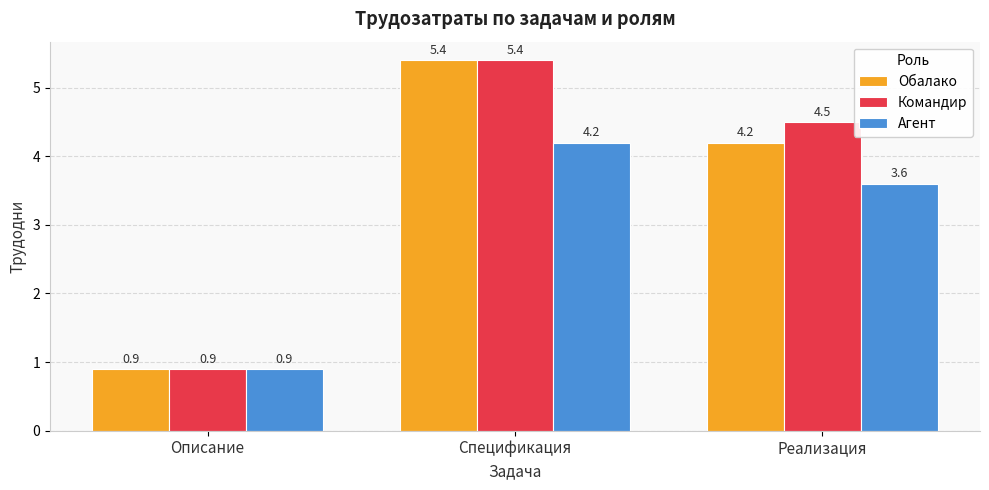

What is the total value across all series at Реализация?

12.3